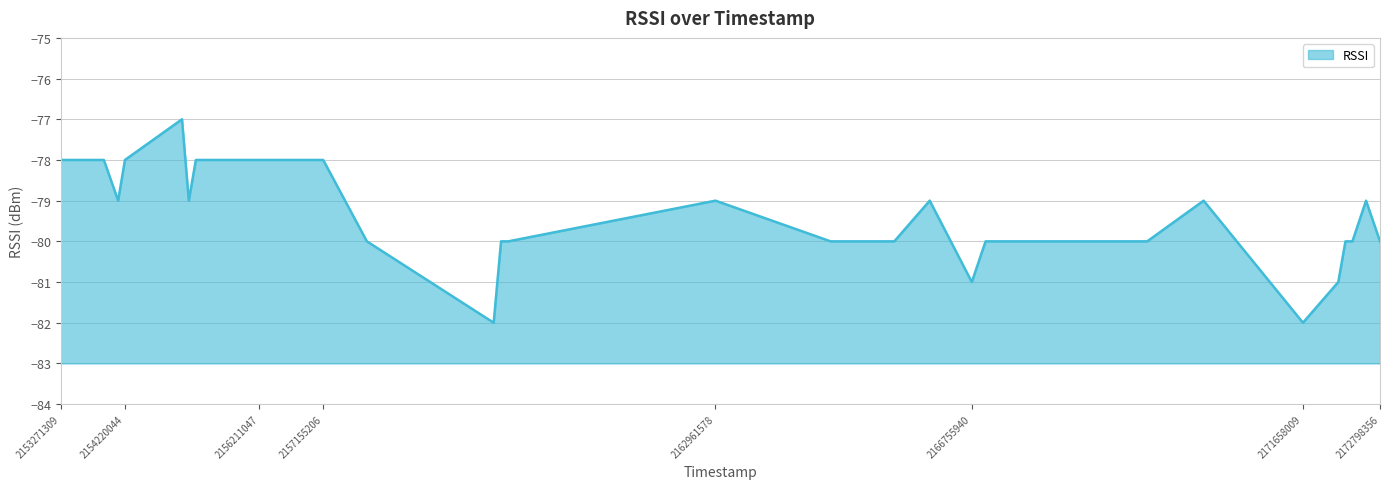

List the labels in order of value, smallest first.

2159678311, 2171658009, 2166755940, 2172180815, 2157801258, 2159787524, 2159895139, 2164665514, 2165608825, 2166959985, 2169352163, 2172286893, 2172389932, 2172798356, 2154119549, 2155165690, 2162961578, 2166132895, 2170187540, 2172591832, 2153271309, 2153485097, 2153908162, 2154220044, 2155269720, 2156211047, 2156422210, 2156727486, 2156939402, 2157155206, 2155064716